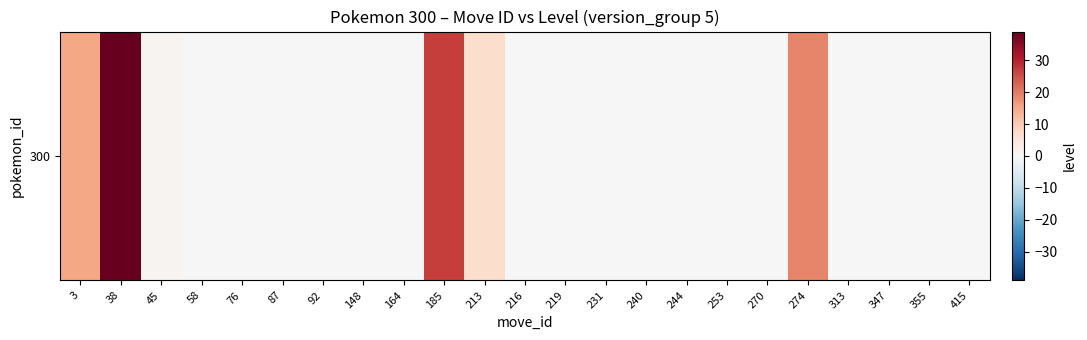

Is it true that the value at 76 is 0?

True